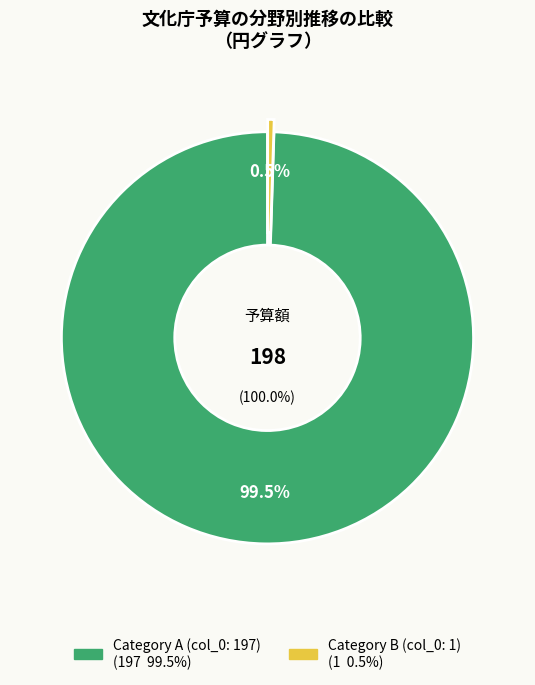

Does col_0 = 1 represent more than half of the total?

No